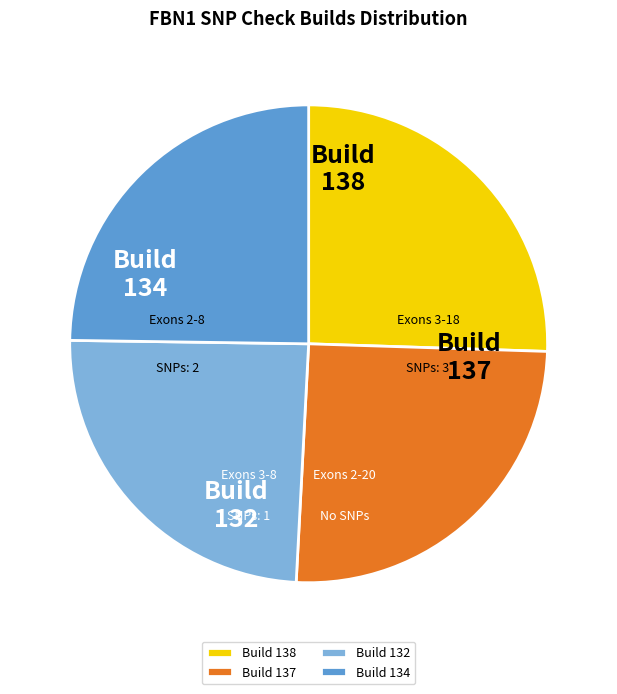

The Build 134 slice represents 25% of the pie. True or false?

True